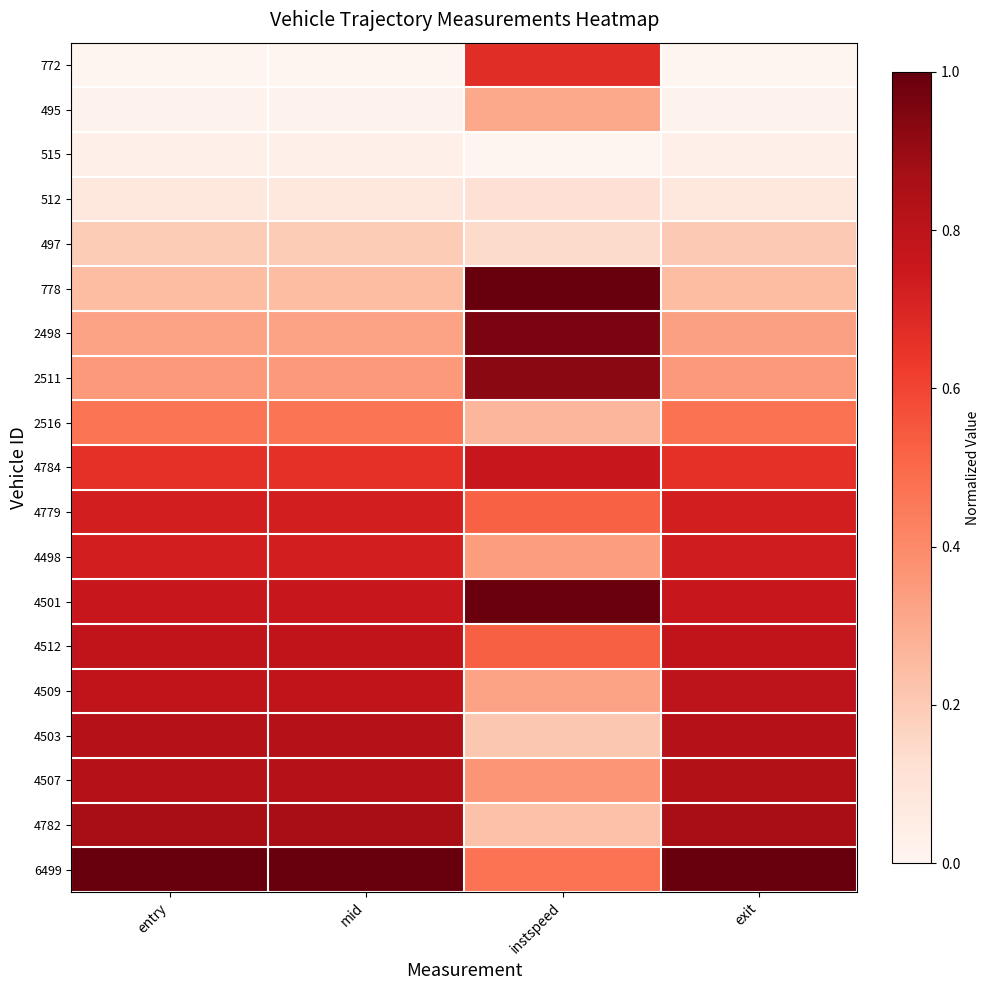

Reading right to left, list all the values displayed in this chart.

772: exit=0.0	instspeed=0.7	mid=0.0	entry=0.0
495: exit=0.0	instspeed=0.3	mid=0.0	entry=0.0
515: exit=0.0	instspeed=0.0	mid=0.0	entry=0.0
512: exit=0.1	instspeed=0.1	mid=0.1	entry=0.1
497: exit=0.2	instspeed=0.1	mid=0.2	entry=0.2
778: exit=0.2	instspeed=1.0	mid=0.2	entry=0.2
2498: exit=0.3	instspeed=1.0	mid=0.3	entry=0.3
2511: exit=0.4	instspeed=0.9	mid=0.4	entry=0.4
2516: exit=0.5	instspeed=0.3	mid=0.5	entry=0.5
4784: exit=0.7	instspeed=0.8	mid=0.7	entry=0.7
4779: exit=0.7	instspeed=0.5	mid=0.7	entry=0.7
4498: exit=0.7	instspeed=0.3	mid=0.7	entry=0.7
4501: exit=0.8	instspeed=1.0	mid=0.8	entry=0.8
4512: exit=0.8	instspeed=0.5	mid=0.8	entry=0.8
4509: exit=0.8	instspeed=0.3	mid=0.8	entry=0.8
4503: exit=0.8	instspeed=0.2	mid=0.8	entry=0.8
4507: exit=0.8	instspeed=0.4	mid=0.8	entry=0.8
4782: exit=0.9	instspeed=0.2	mid=0.9	entry=0.9
6499: exit=1.0	instspeed=0.5	mid=1.0	entry=1.0